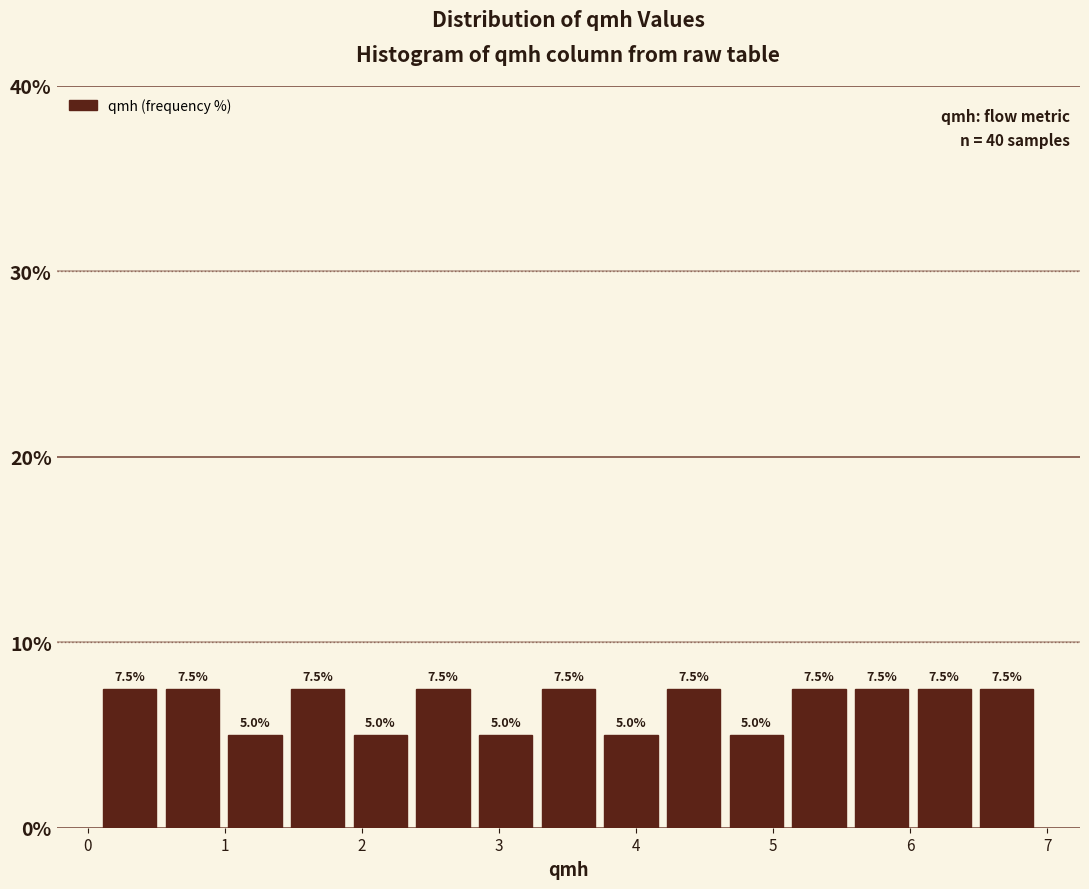

How tall is the bar that spans 6.0 to 6.5 on the x-axis? The bar edges are not printed on the chart, so give them approximately, as read against the axis.

7.5